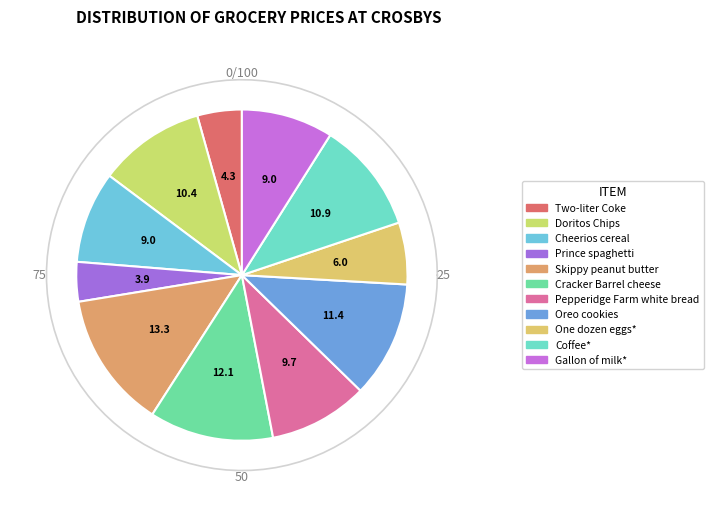

What percentage is NOT represented by Skippy peanut butter?

86.7%